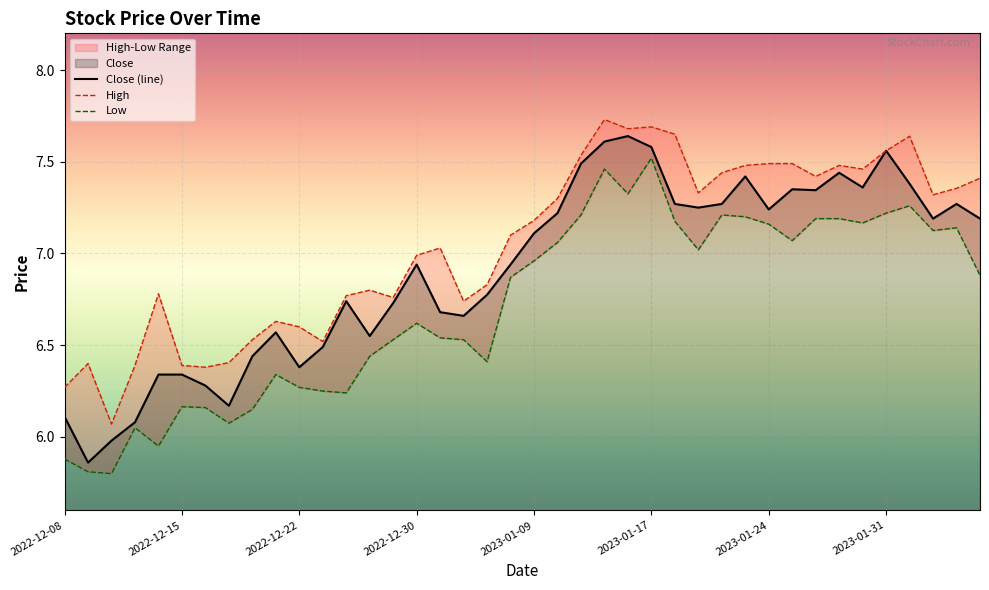

Reading left to right, list all the values displayed in this chart.

Close (line): 6.1	5.9	6.0	6.1	6.3	6.3	6.3	6.2	6.4	6.6	6.4	6.5	6.7	6.6	6.7	6.9	6.7	6.7	6.8	6.9	7.1	7.2	7.5	7.6	7.6	7.6	7.3	7.2	7.3	7.4	7.2	7.3	7.3	7.4	7.4	7.6	7.4	7.2	7.3	7.2
High: 6.3	6.4	6.1	6.4	6.8	6.4	6.4	6.4	6.5	6.6	6.6	6.5	6.8	6.8	6.8	7.0	7.0	6.7	6.8	7.1	7.2	7.3	7.5	7.7	7.7	7.7	7.7	7.3	7.4	7.5	7.5	7.5	7.4	7.5	7.5	7.6	7.6	7.3	7.4	7.4
Low: 5.9	5.8	5.8	6.1	5.9	6.2	6.2	6.1	6.2	6.3	6.3	6.2	6.2	6.4	6.5	6.6	6.5	6.5	6.4	6.9	7.0	7.1	7.2	7.5	7.3	7.5	7.2	7.0	7.2	7.2	7.2	7.1	7.2	7.2	7.2	7.2	7.3	7.1	7.1	6.9